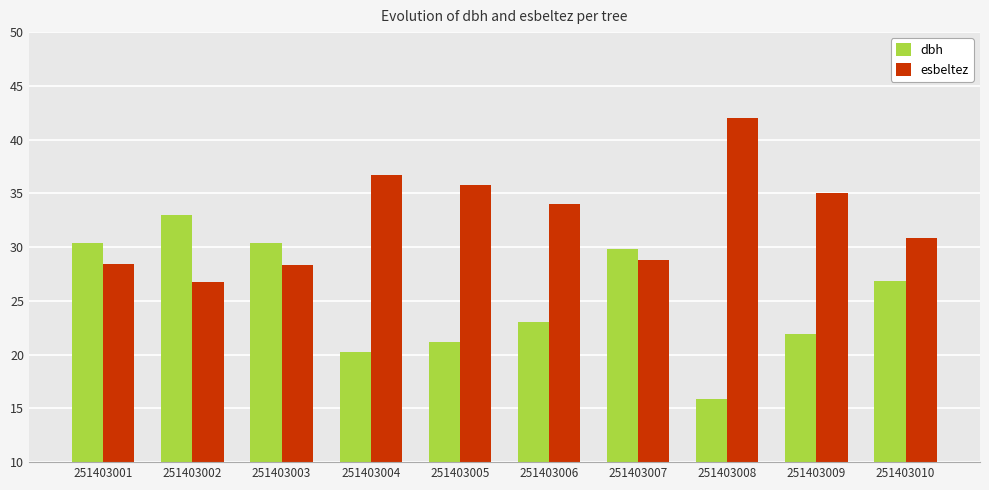

What is the difference between the highest and lowest values at 251403001?

1.9